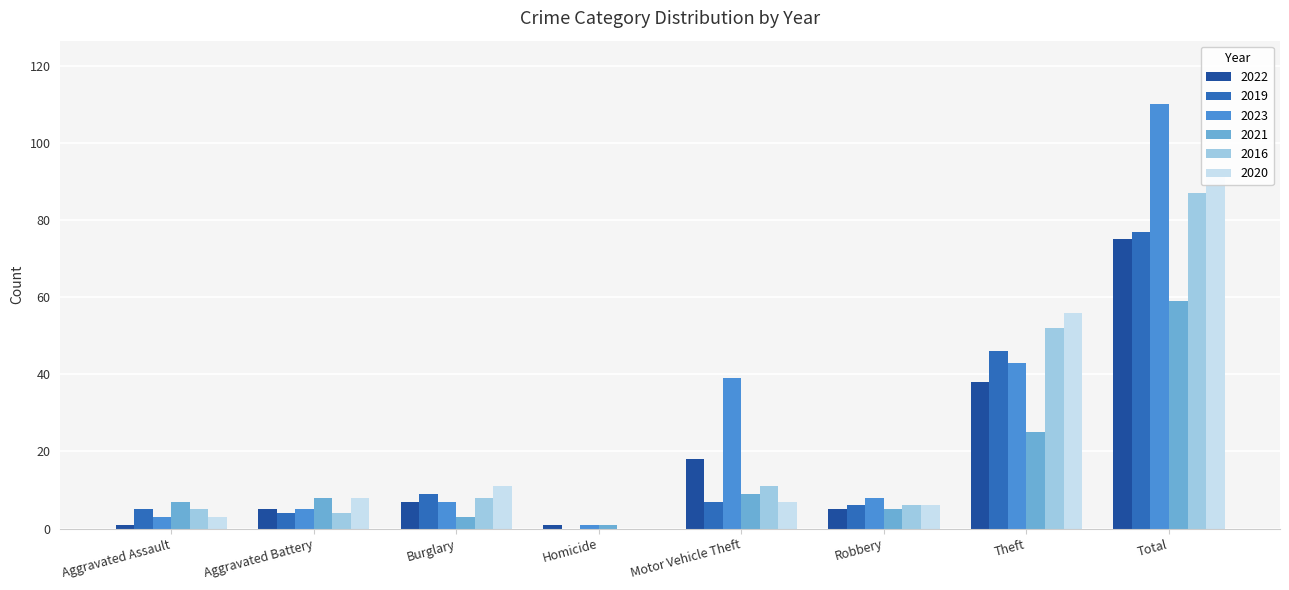

Between Burglary and Motor Vehicle Theft, which is larger?

Motor Vehicle Theft